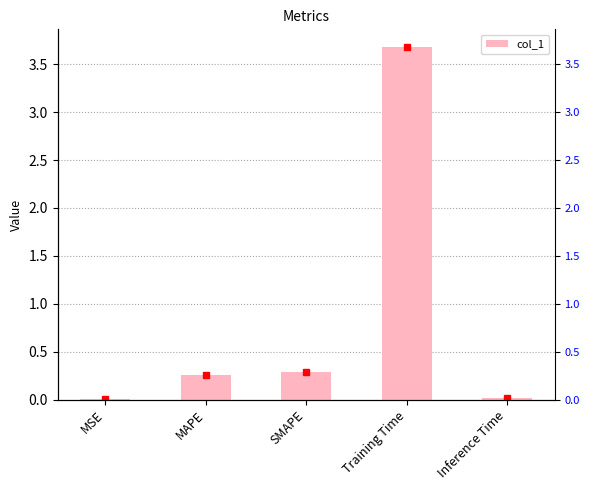

Are the bars horizontal?

No